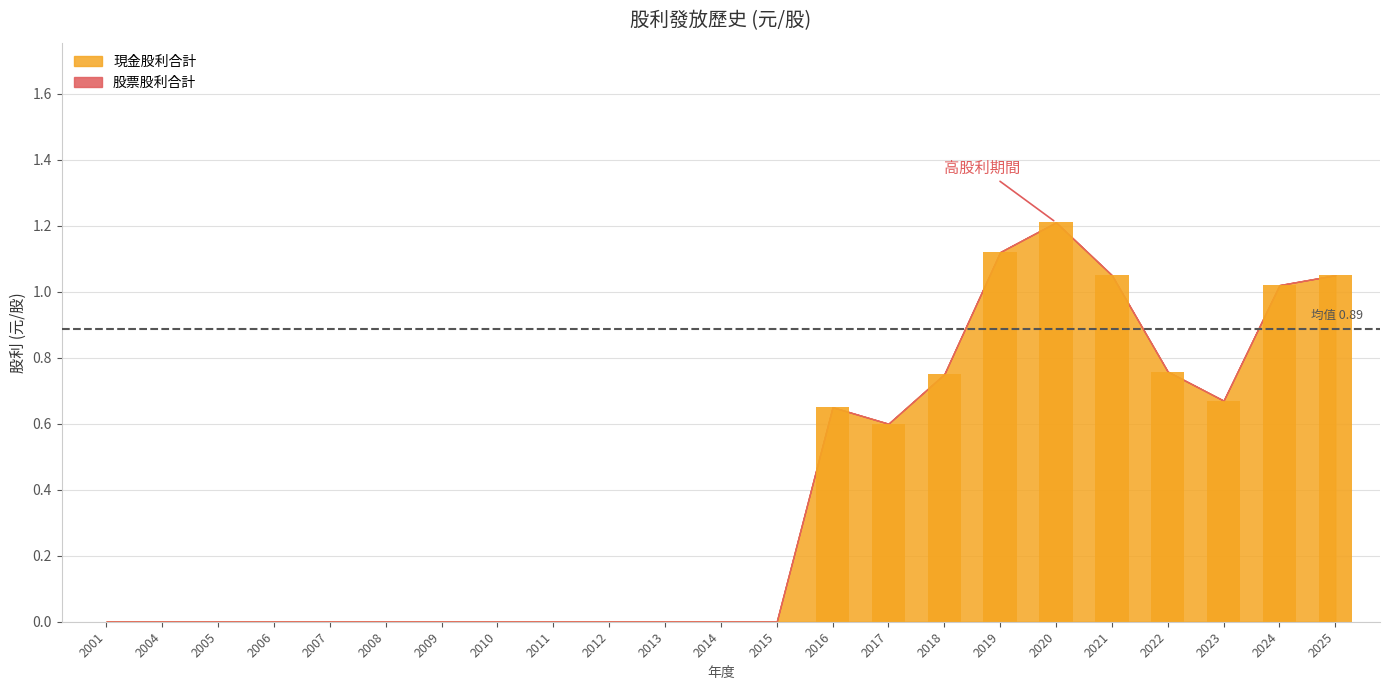

Count the number of data series in this chart.

1